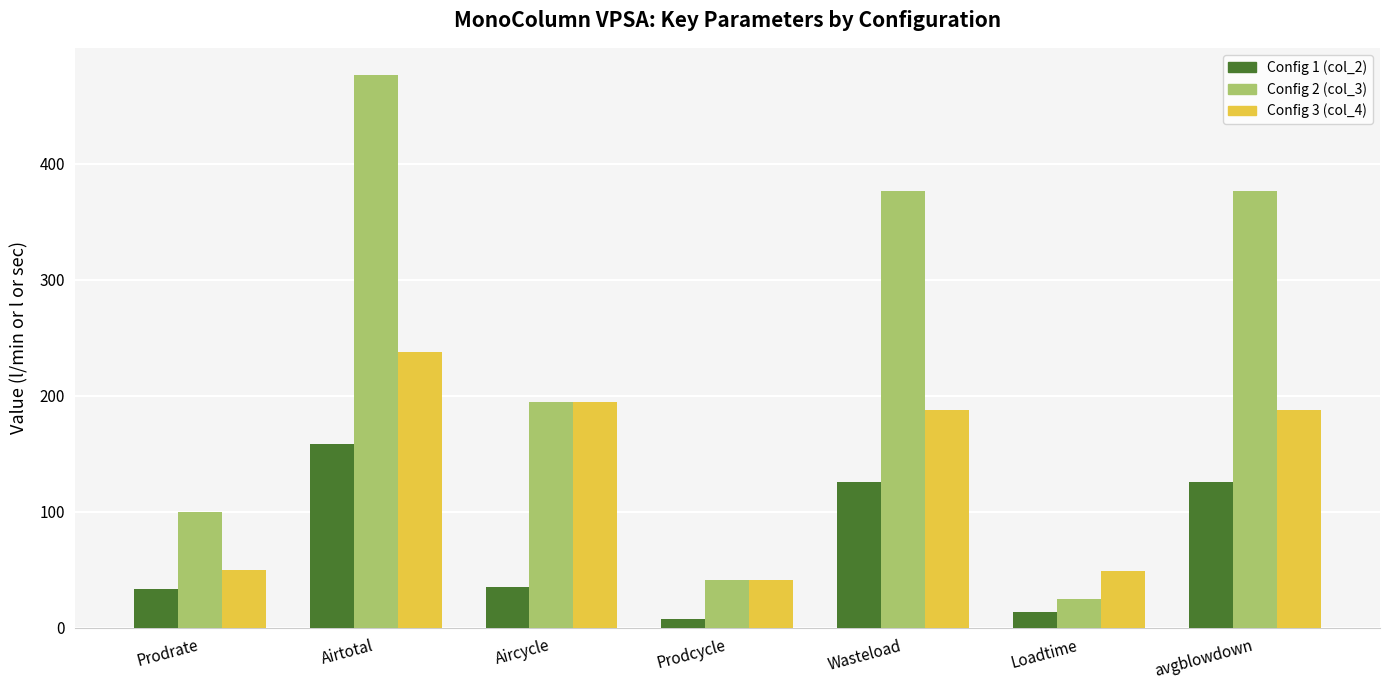

Which series has the widest spread of values?

Config 2 (col_3)